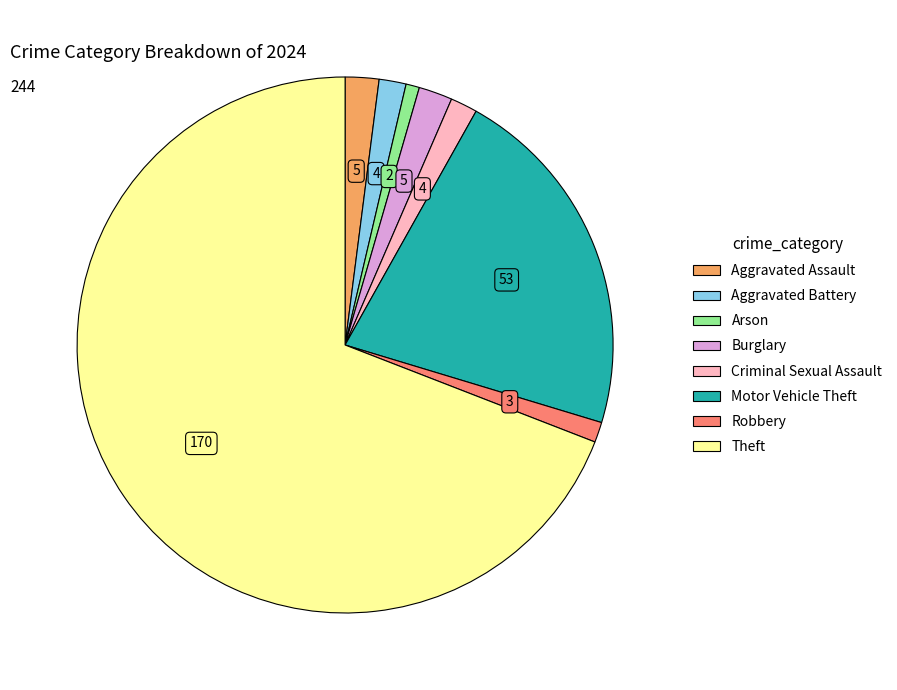

How many slices are in this pie chart?

8